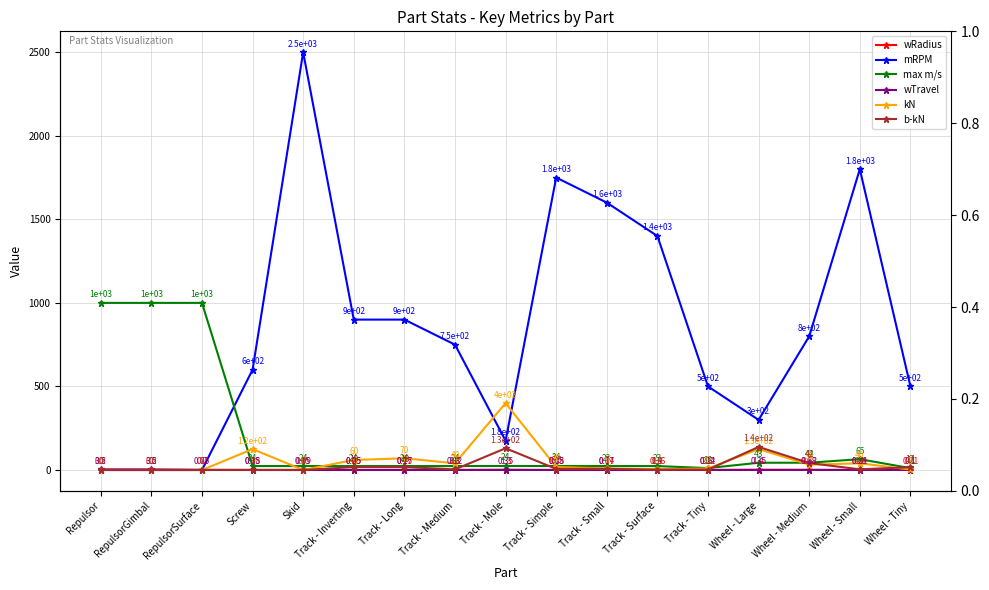

What are all the series names shown in the legend?

wRadius, mRPM, max m/s, wTravel, kN, b-kN